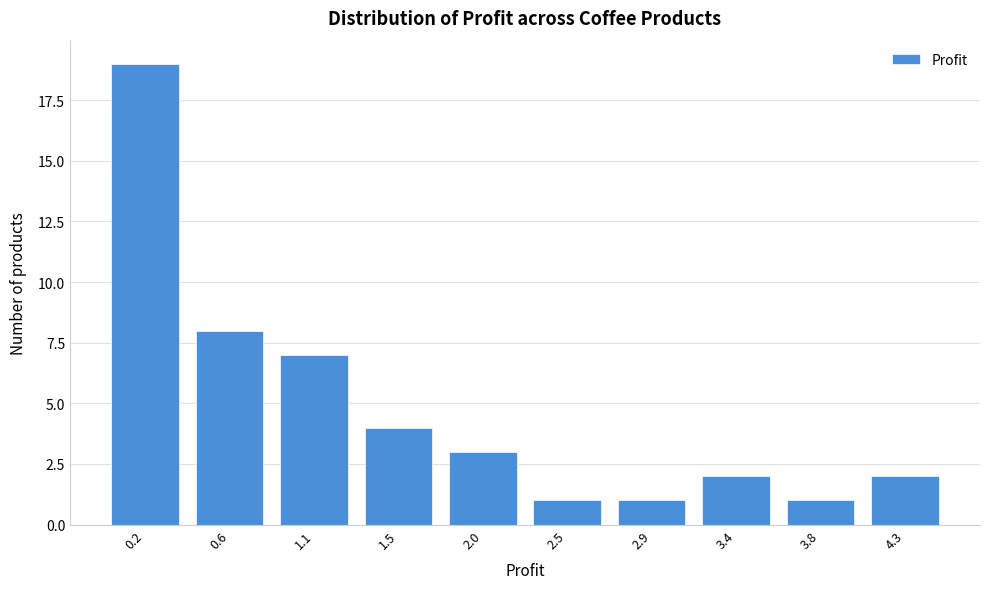

Reading left to right, transcribe all the data shown in this chart.

19	8	7	4	3	1	1	2	1	2